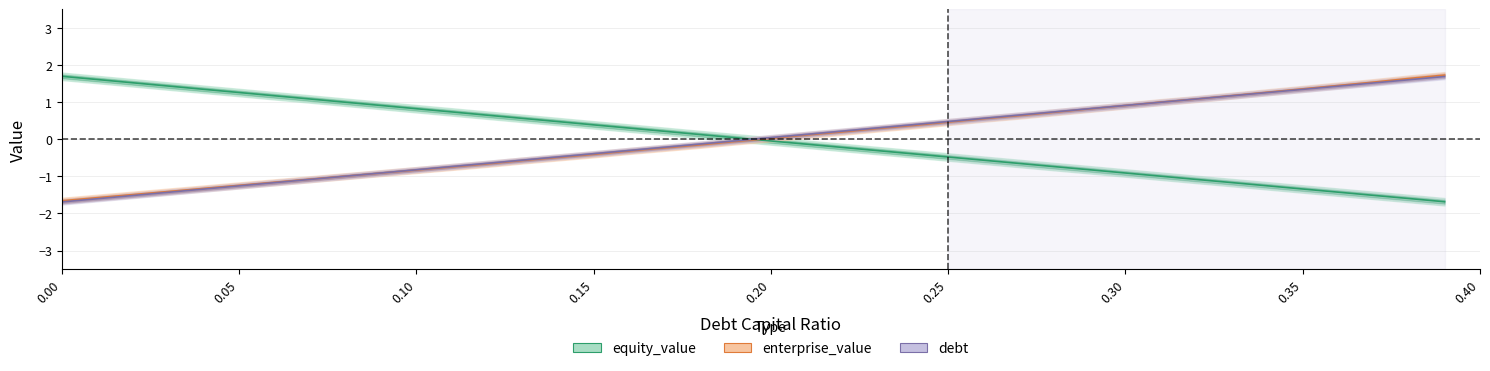

Rank the categories by debt value from highest to lowest.

0.39, 0.38, 0.37, 0.36, 0.35, 0.34, 0.33, 0.32, 0.31, 0.3, 0.29, 0.28, 0.27, 0.26, 0.25, 0.24, 0.23, 0.22, 0.21, 0.2, 0.19, 0.18, 0.17, 0.16, 0.15, 0.14, 0.13, 0.12, 0.11, 0.1, 0.09, 0.08, 0.07, 0.06, 0.05, 0.04, 0.03, 0.02, 0.01, 0.0